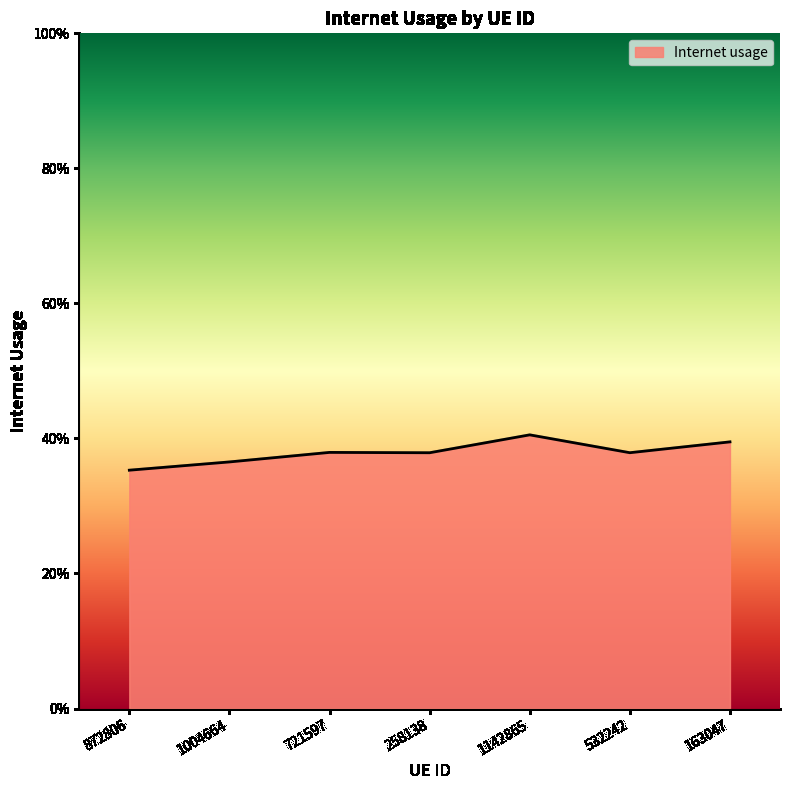

True or false: the data shows 0.5 at 872806.

False